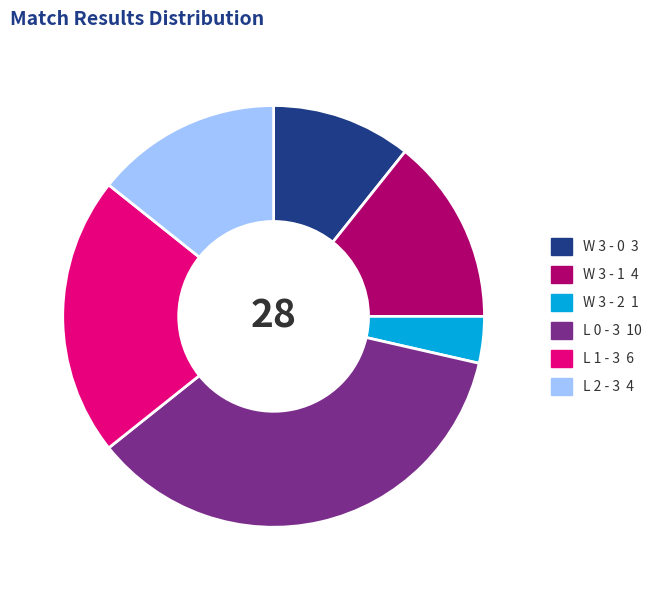

Is L 1 - 3 the majority of the pie?

No